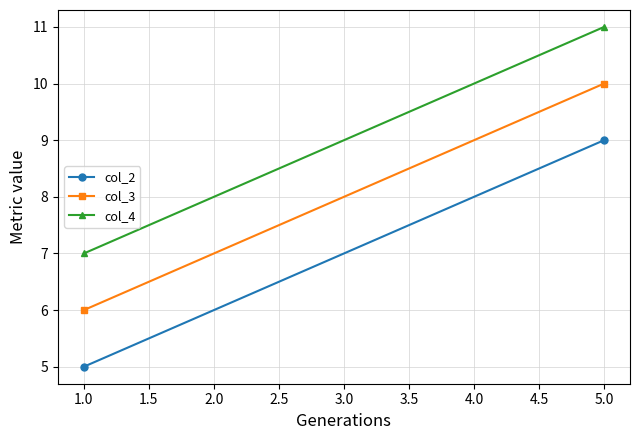

Rank the series by their average value, from lowest to highest.

col_2, col_3, col_4